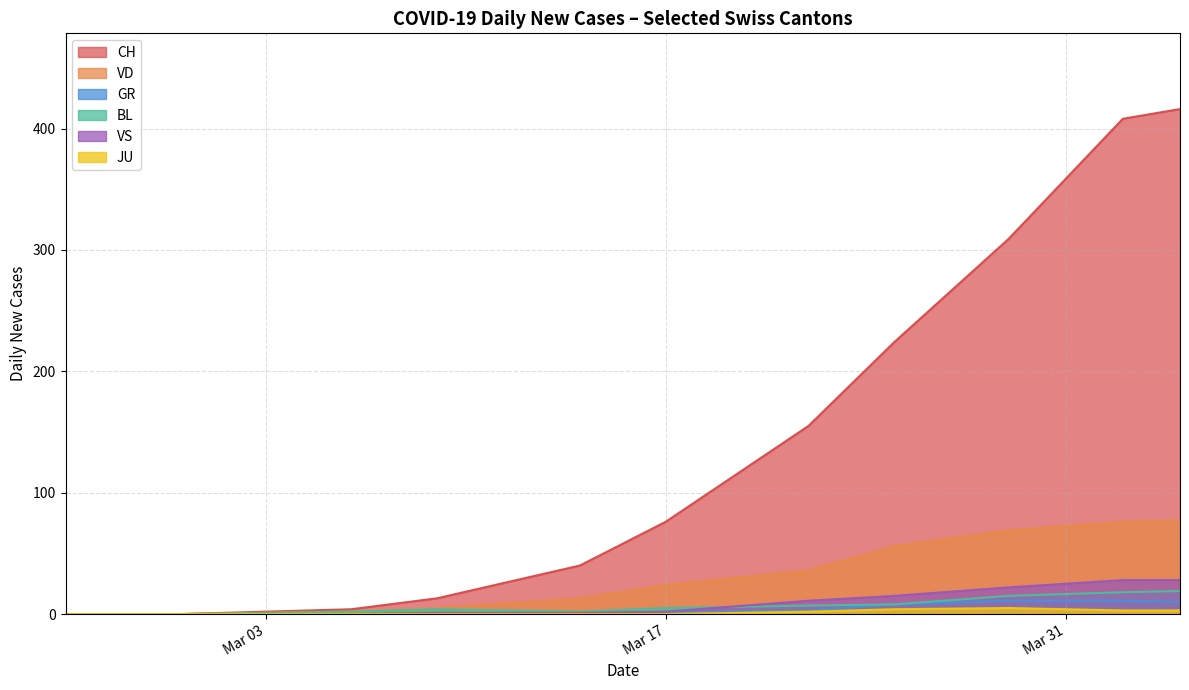

Which series has the largest range (max minus min)?

CH